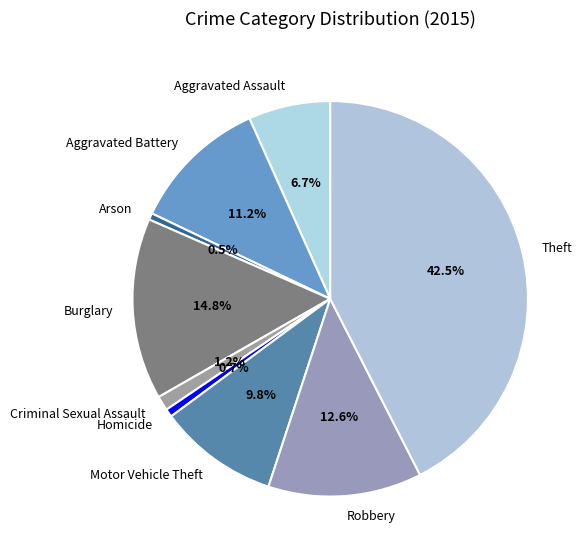

How many segments does this pie chart have?

9